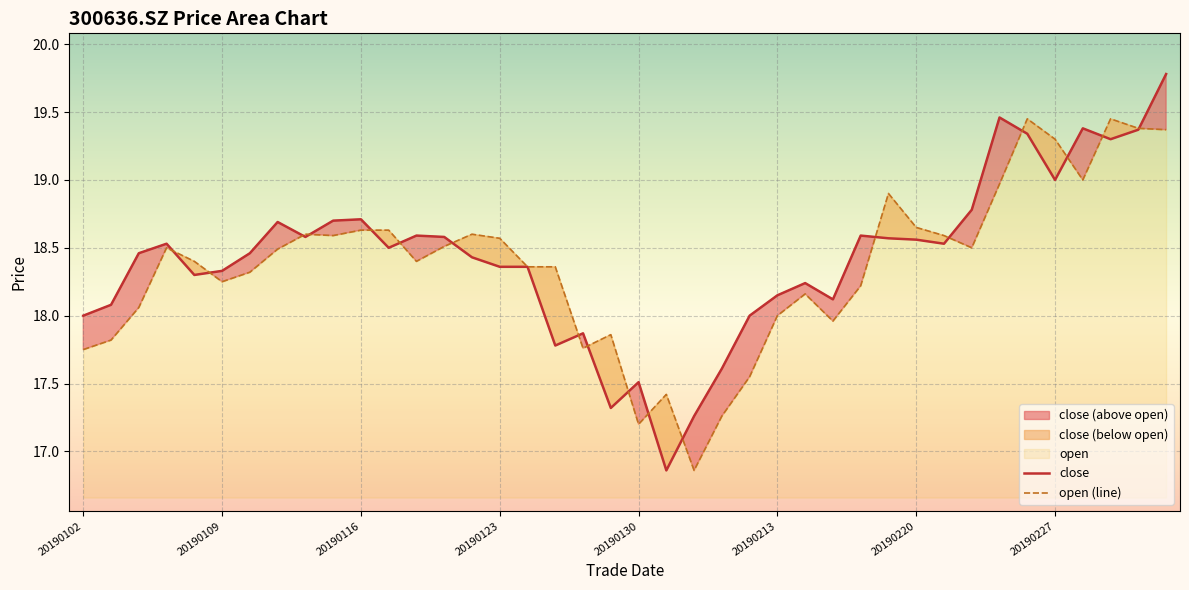

What is the value of the close point at the 3rd from the left?

18.5